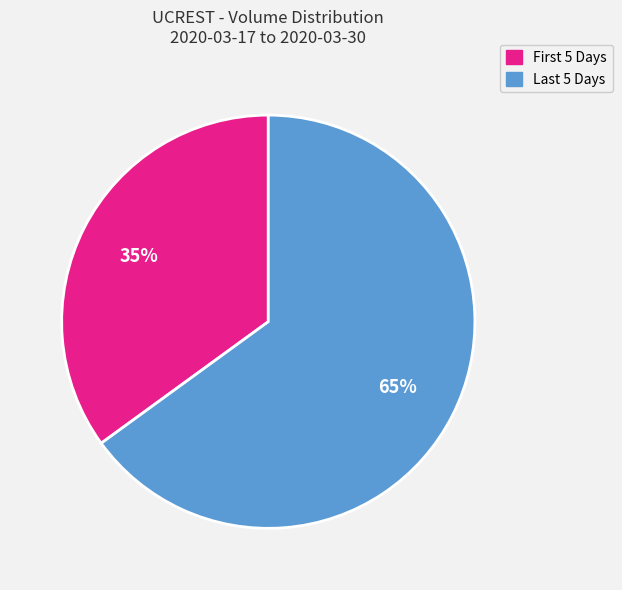

Does any single category account for the majority?

Yes